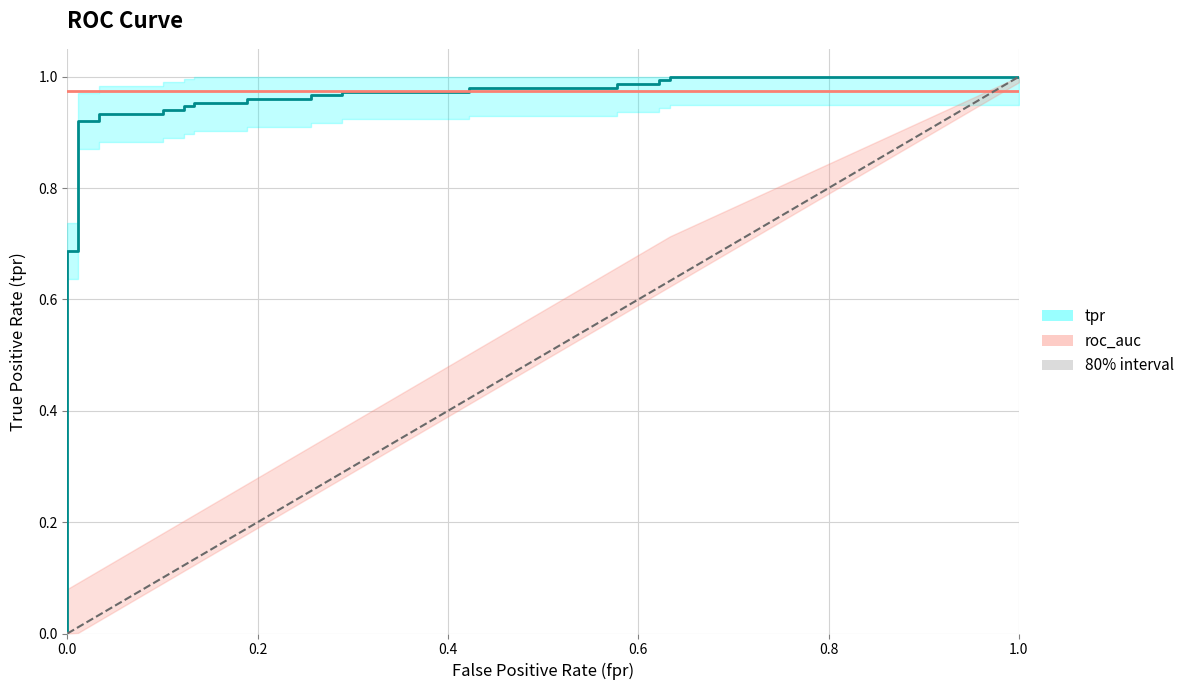

Reading left to right, transcribe all the data shown in this chart.

0.0	0.1	0.1	0.7	0.7	0.9	0.9	0.9	0.9	0.9	0.9	0.9	0.9	1.0	1.0	1.0	1.0	1.0	1.0	1.0	1.0	1.0	1.0	1.0	1.0	1.0	1.0	1.0	1.0